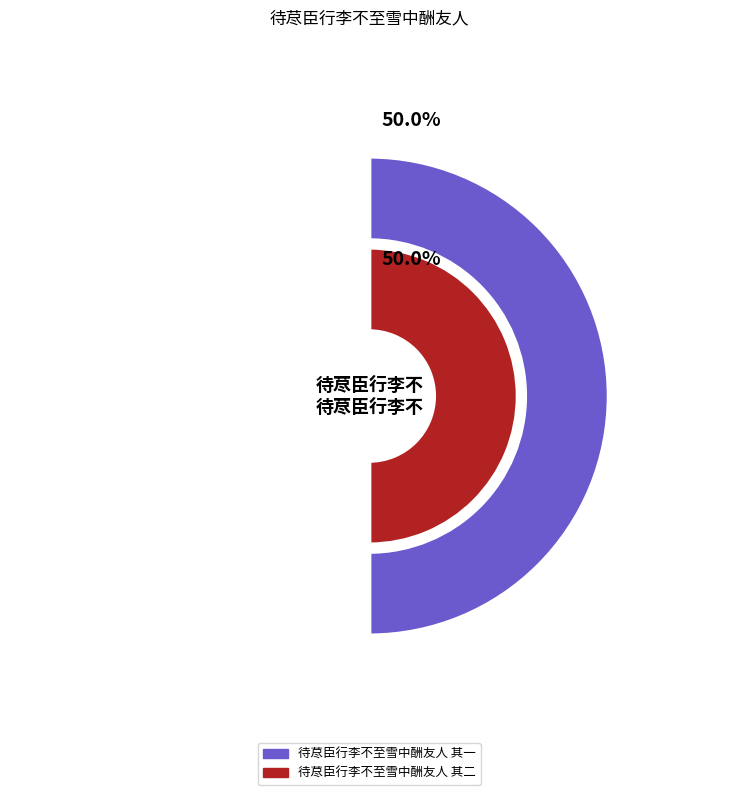

To the nearest percent, what percentage of the pie is 待荩臣行李不至雪中酬友人 其二?

50%